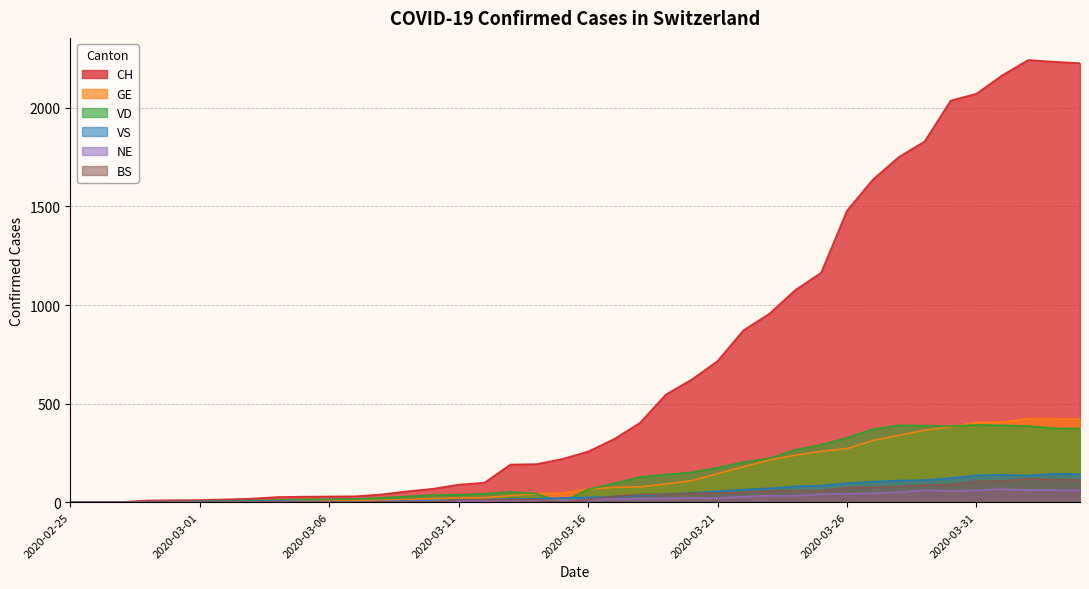

Which series has the largest total across all categories?

CH